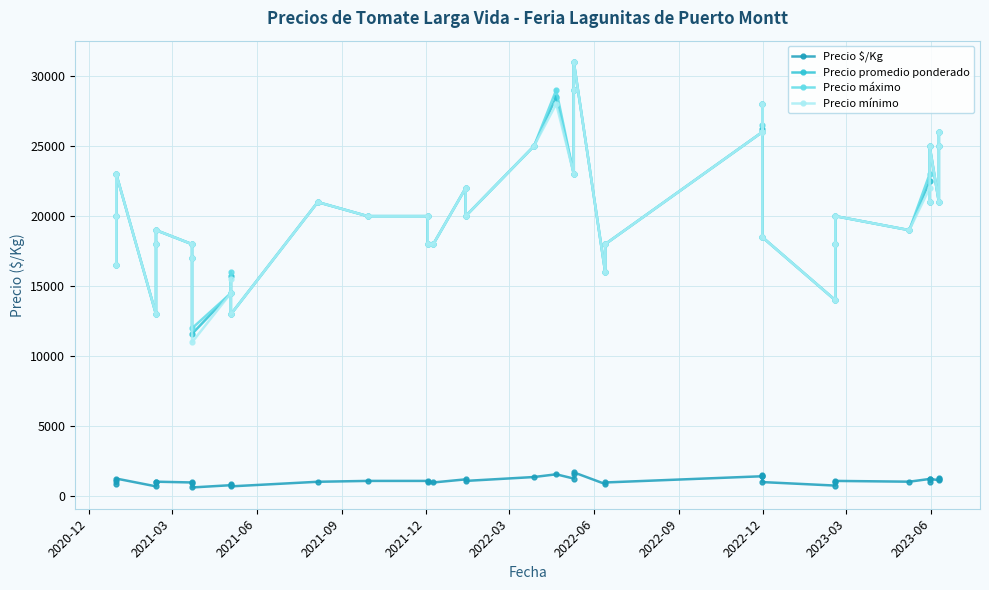

Is this an area chart (filled region under the line)?

No